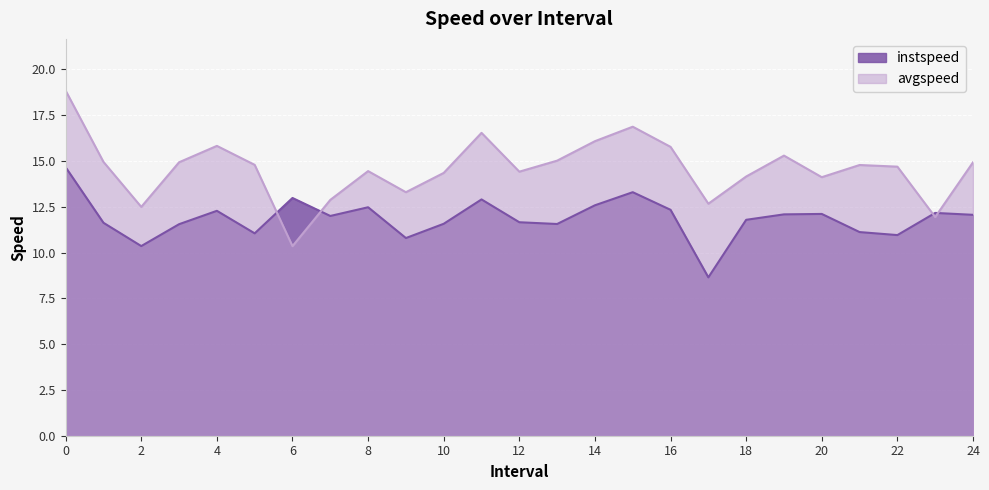

Does the chart display data point markers on the line(s)?

No